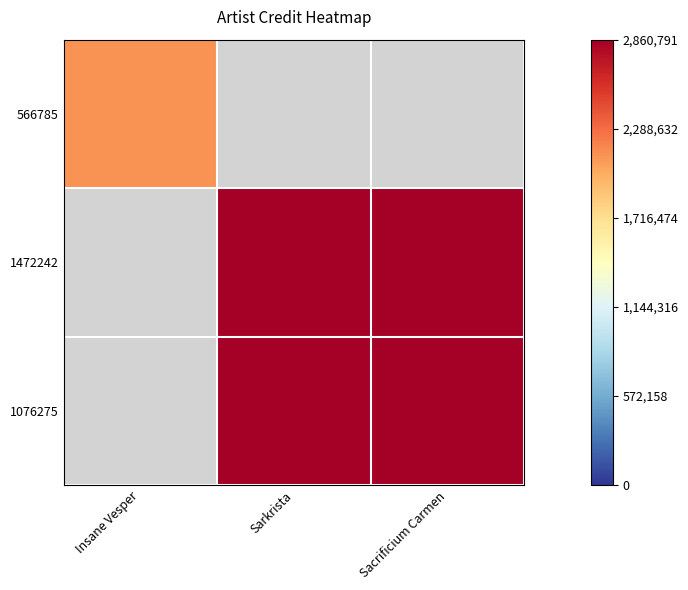

True or false: 1472242 has a value of 1797468.1 at Sarkrista.

False